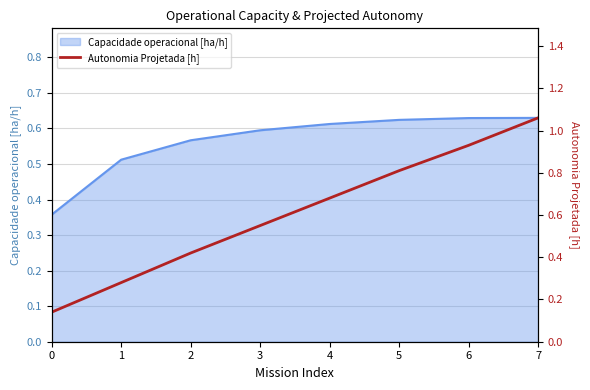

List the labels in order of value, smallest first.

0, 1, 2, 3, 4, 5, 6, 7